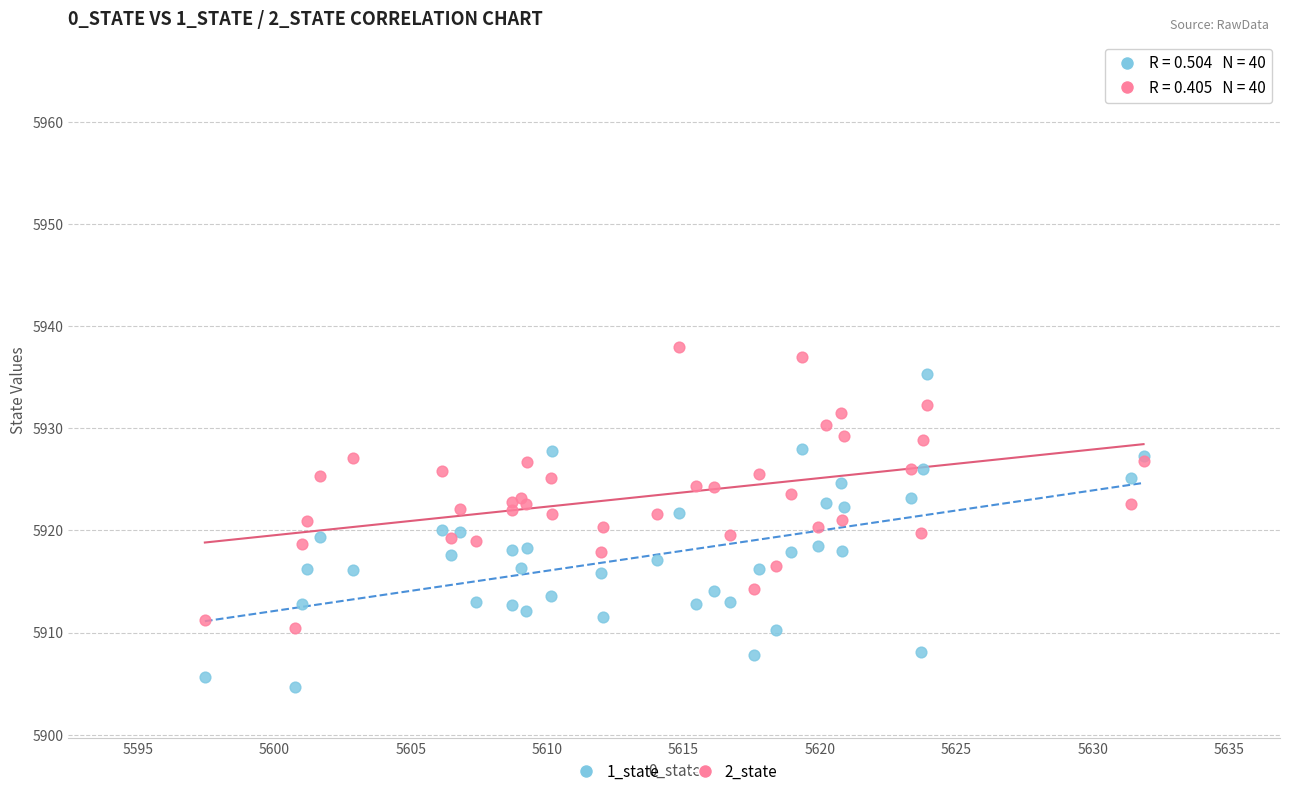

What is the X range (max minus min) for the scatter plot?

34.4